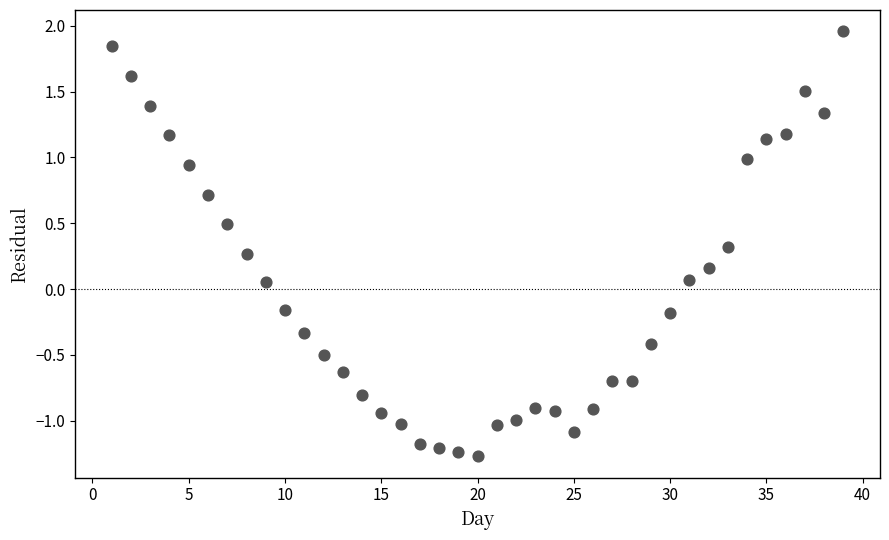

What is the range of X values (max minus min)?

38.0